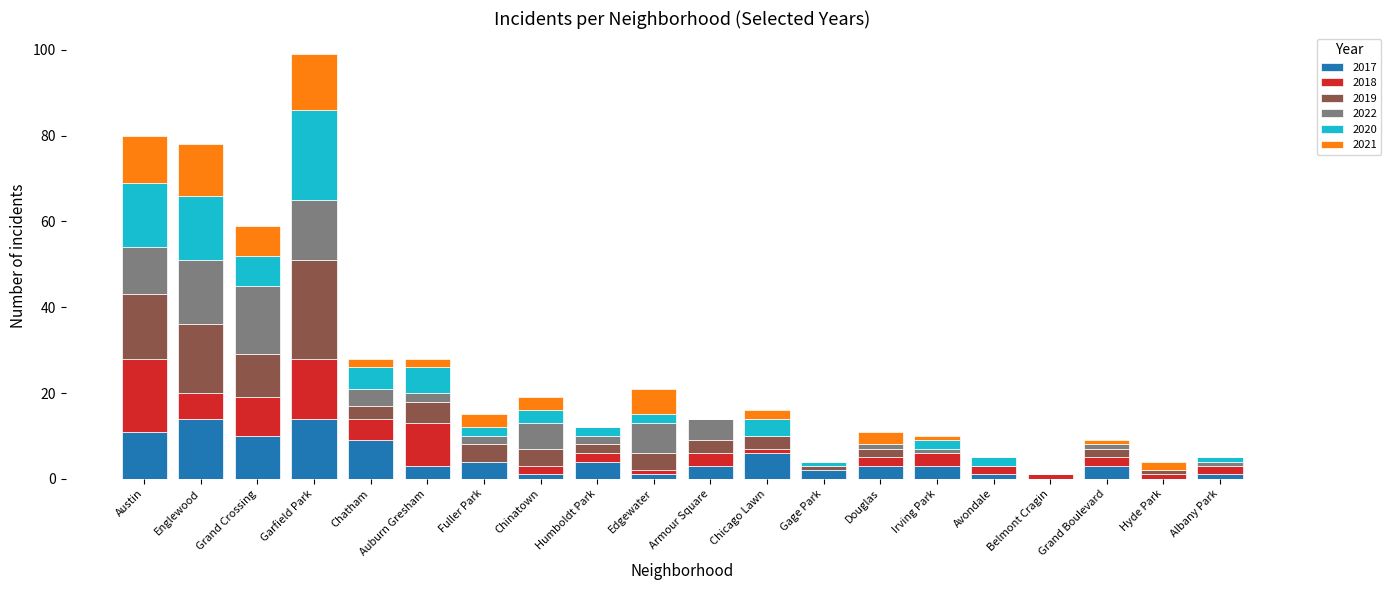

At which category is the sum across all series the highest?

Garfield Park